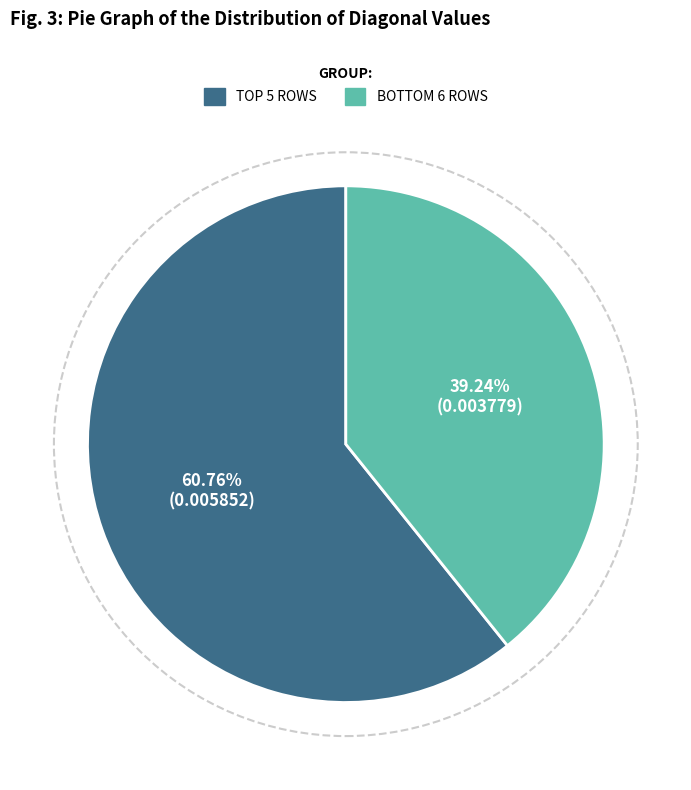

To the nearest percent, what is the average slice percentage?

50%